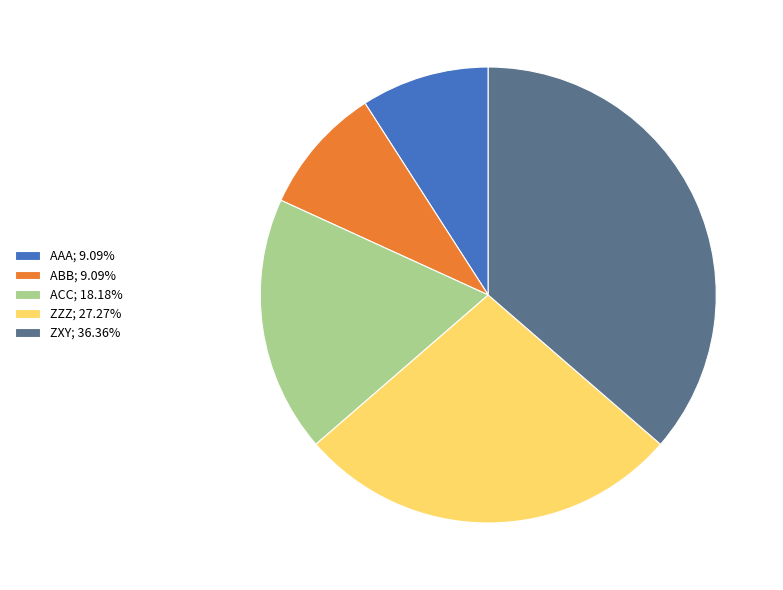

The ZZZ slice represents 27% of the pie. True or false?

True